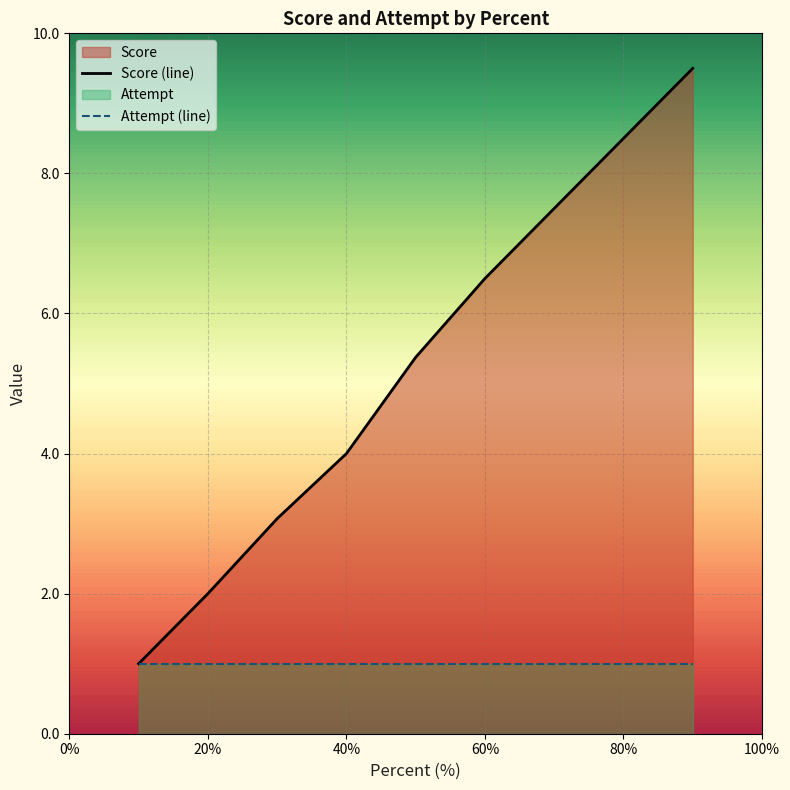

What is the smallest value displayed?

1.0